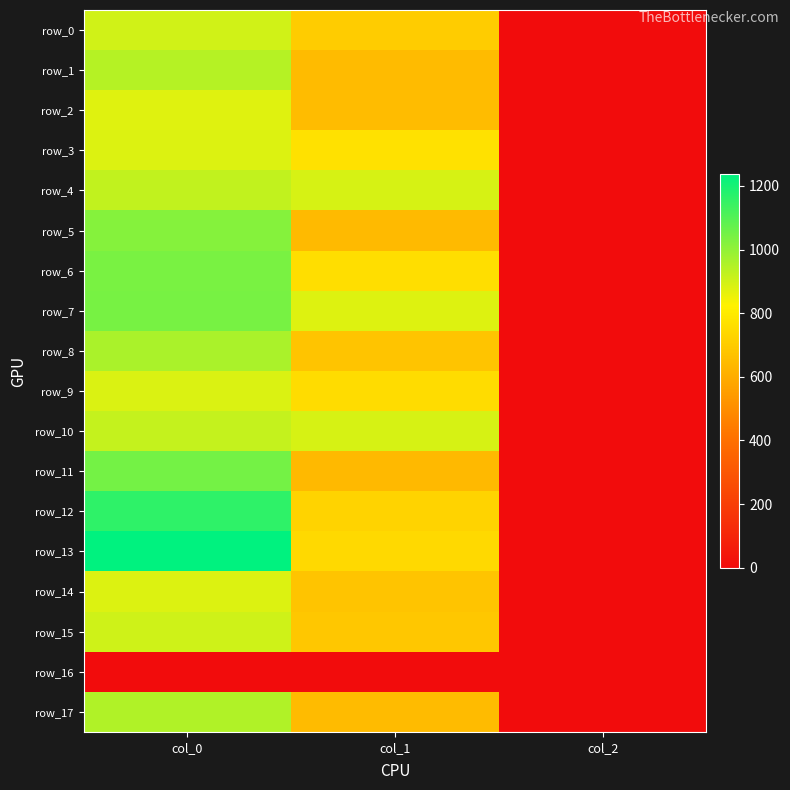

Between col_0 and col_1, which series saw the biggest shift?

row_13